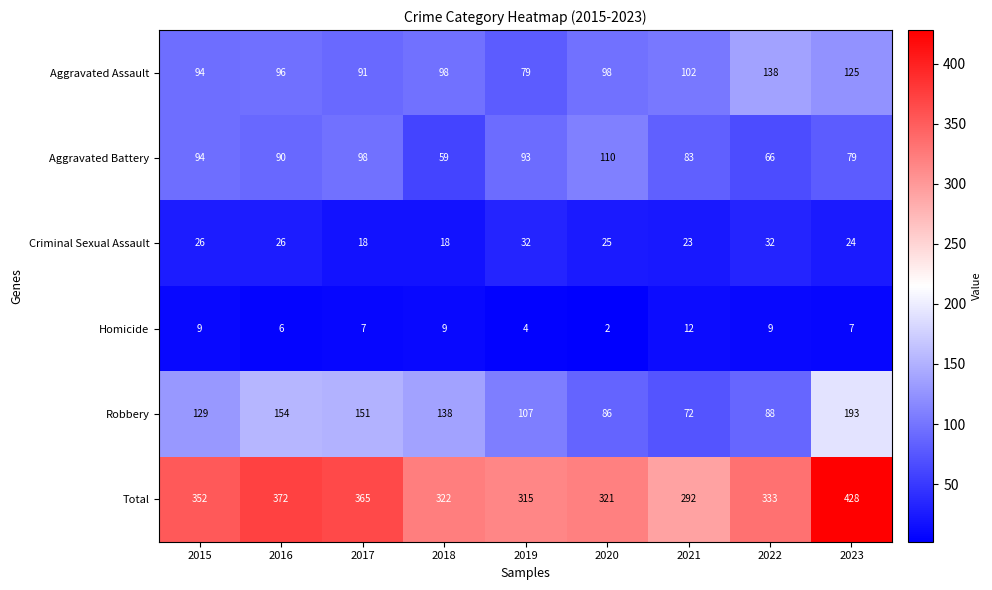

The Robbery series shows 154 at 2016. True or false?

True